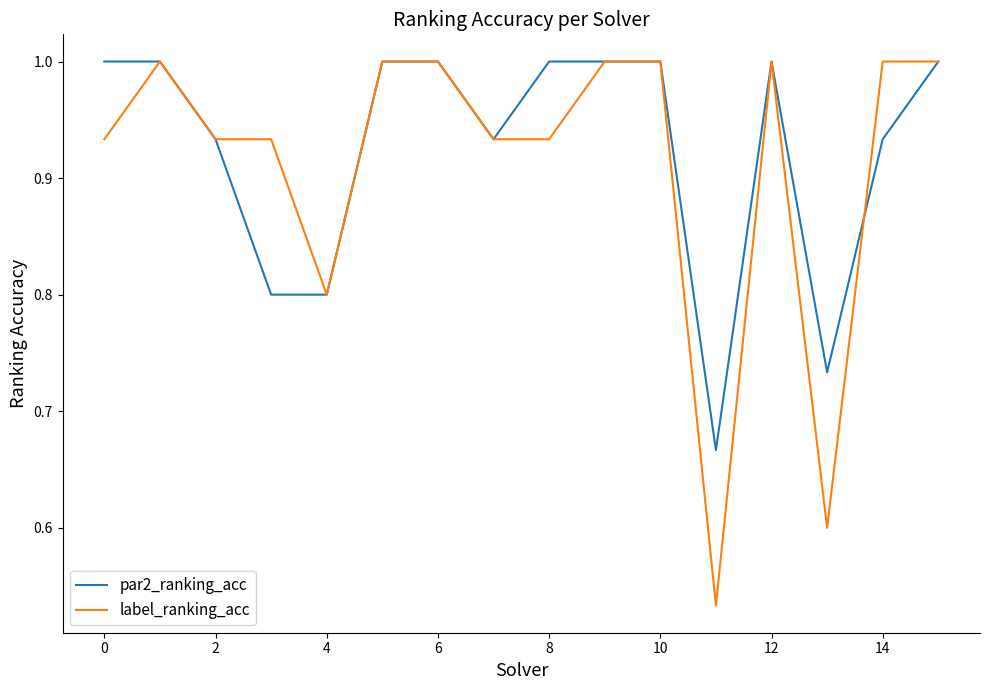

Which series has the largest range (max minus min)?

label_ranking_acc